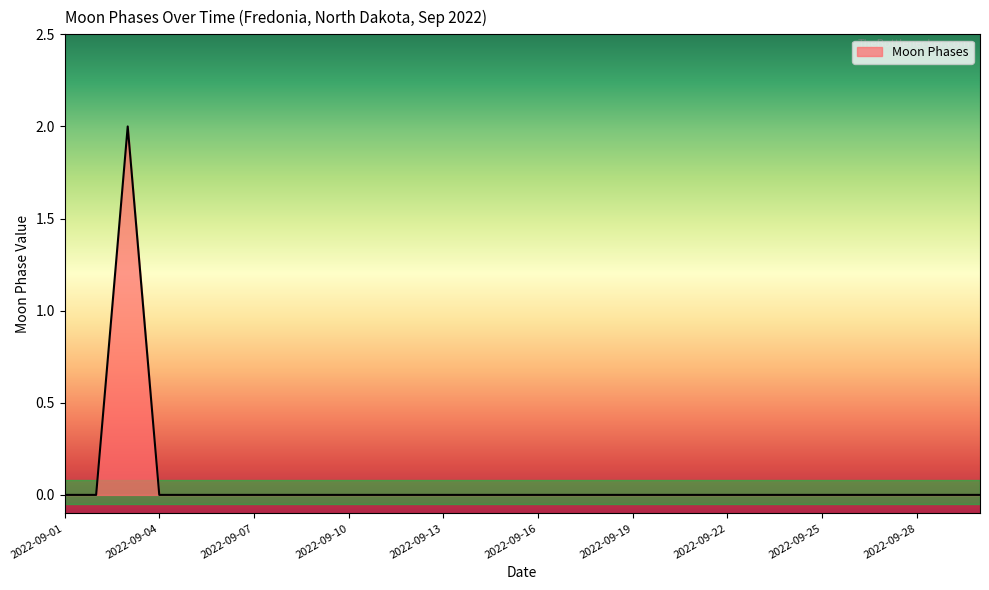

Does the chart have visible grid lines?

No